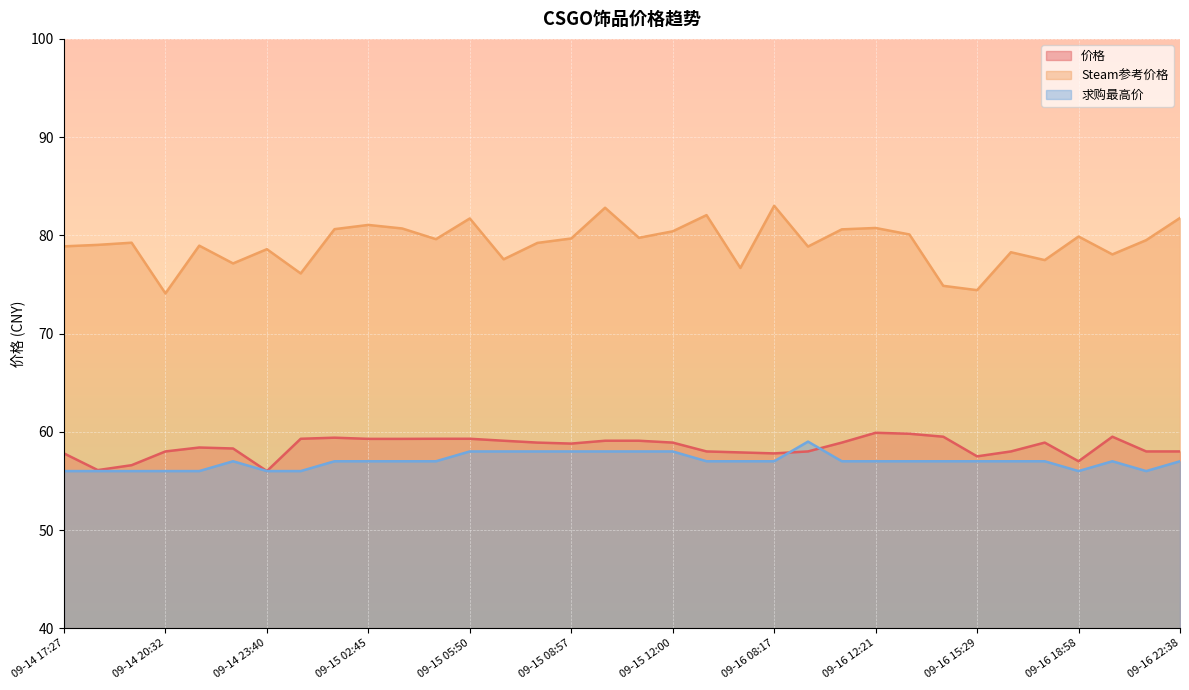

Reading left to right, what are all the values shown in this chart?

价格: 09-14 17:27=57.8	09-14 18:28=56.1	09-14 19:29=56.6	09-14 20:32=58.0	09-14 21:35=58.4	09-14 22:37=58.3	09-14 23:40=56.0	09-15 00:42=59.3	09-15 01:44=59.4	09-15 02:45=59.3	09-15 03:48=59.3	09-15 04:49=59.3	09-15 05:50=59.3	09-15 06:54=59.1	09-15 07:55=58.9	09-15 08:57=58.8	09-15 09:58=59.1	09-15 10:59=59.1	09-15 12:00=58.9	09-16 05:11=58.0	09-16 07:18=57.9	09-16 08:17=57.8	09-16 09:31=58.0	09-16 11:01=58.9	09-16 12:21=59.9	09-16 13:18=59.8	09-16 14:18=59.5	09-16 15:29=57.5	09-16 16:38=58.0	09-16 17:59=58.9	09-16 18:58=57.0	09-16 20:07=59.5	09-16 21:15=58.0	09-16 22:38=58.0
Steam参考价格: 09-14 17:27=78.9	09-14 18:28=79.0	09-14 19:29=79.2	09-14 20:32=74.1	09-14 21:35=79.0	09-14 22:37=77.1	09-14 23:40=78.6	09-15 00:42=76.1	09-15 01:44=80.6	09-15 02:45=81.1	09-15 03:48=80.7	09-15 04:49=79.6	09-15 05:50=81.7	09-15 06:54=77.6	09-15 07:55=79.2	09-15 08:57=79.7	09-15 09:58=82.8	09-15 10:59=79.8	09-15 12:00=80.4	09-16 05:11=82.1	09-16 07:18=76.7	09-16 08:17=83.0	09-16 09:31=78.9	09-16 11:01=80.6	09-16 12:21=80.8	09-16 13:18=80.1	09-16 14:18=74.9	09-16 15:29=74.4	09-16 16:38=78.3	09-16 17:59=77.5	09-16 18:58=79.9	09-16 20:07=78.1	09-16 21:15=79.5	09-16 22:38=81.8
求购最高价: 09-14 17:27=56.0	09-14 18:28=56.0	09-14 19:29=56.0	09-14 20:32=56.0	09-14 21:35=56.0	09-14 22:37=57.0	09-14 23:40=56.0	09-15 00:42=56.0	09-15 01:44=57.0	09-15 02:45=57.0	09-15 03:48=57.0	09-15 04:49=57.0	09-15 05:50=58.0	09-15 06:54=58.0	09-15 07:55=58.0	09-15 08:57=58.0	09-15 09:58=58.0	09-15 10:59=58.0	09-15 12:00=58.0	09-16 05:11=57.0	09-16 07:18=57.0	09-16 08:17=57.0	09-16 09:31=59.0	09-16 11:01=57.0	09-16 12:21=57.0	09-16 13:18=57.0	09-16 14:18=57.0	09-16 15:29=57.0	09-16 16:38=57.0	09-16 17:59=57.0	09-16 18:58=56.0	09-16 20:07=57.0	09-16 21:15=56.0	09-16 22:38=57.0